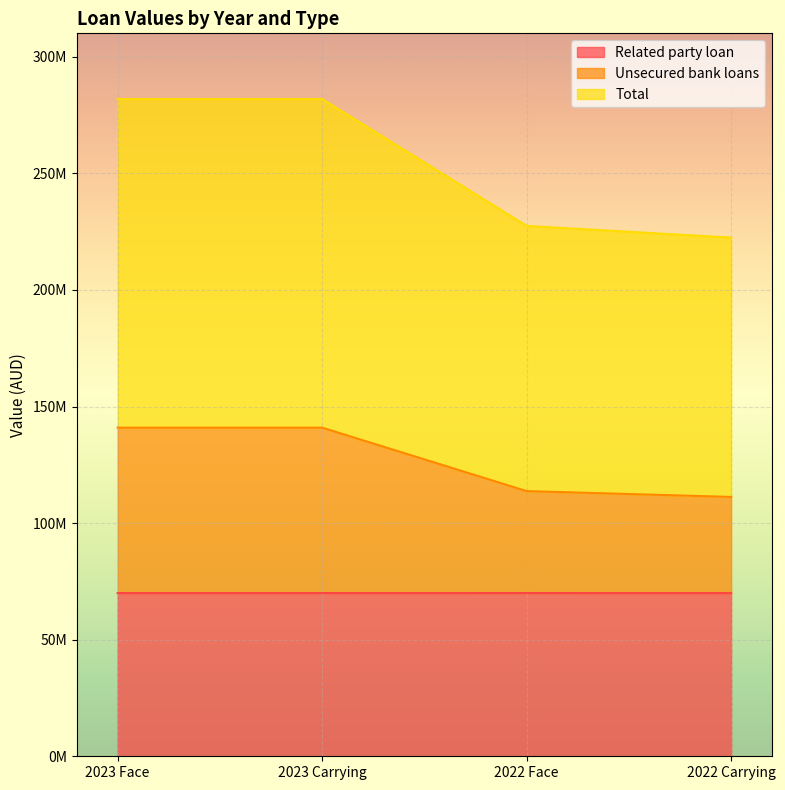

The Related party loan series shows 70000000 at 2023 Carrying. True or false?

True